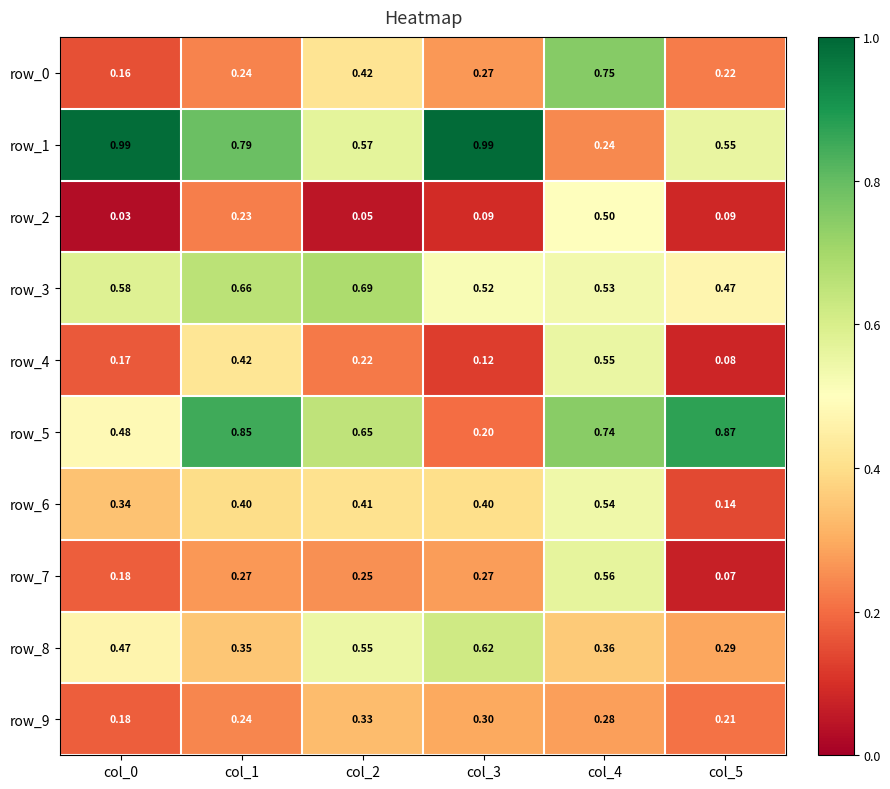

Which category has the lowest value in the row_6 series?

col_5